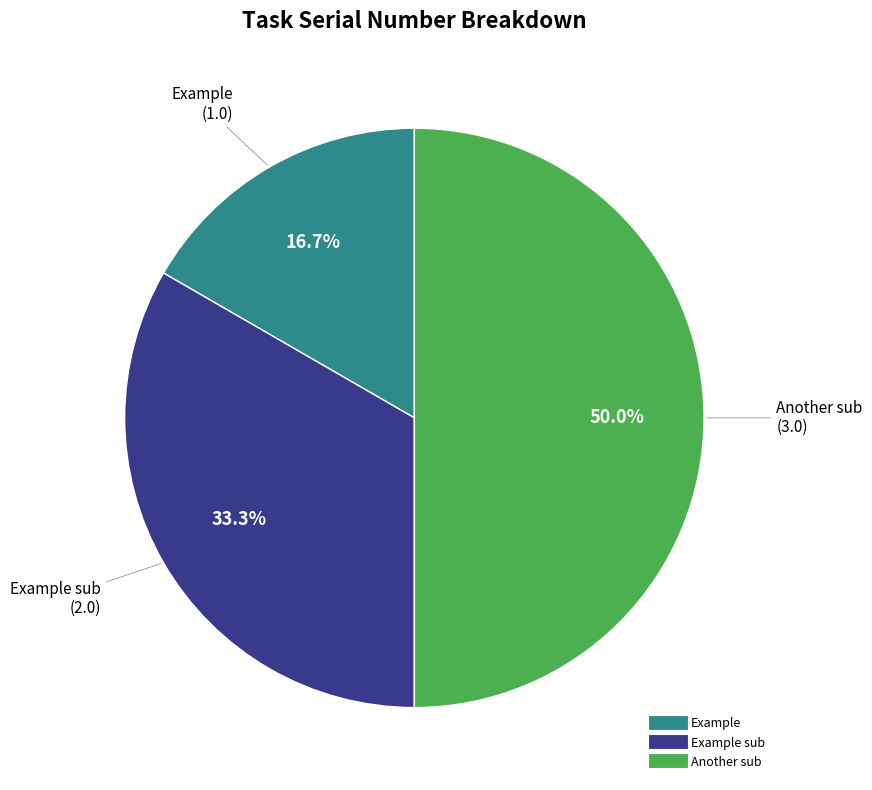

How many segments does this pie chart have?

3